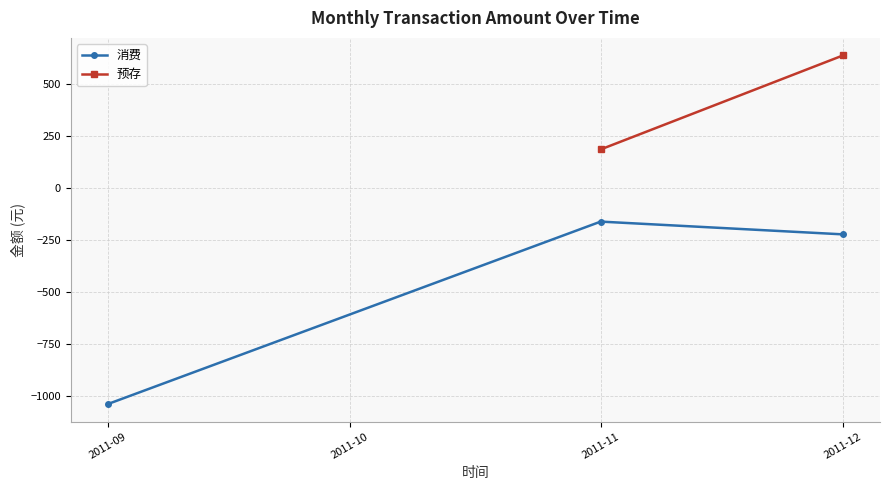

Which series has the widest spread of values?

消费